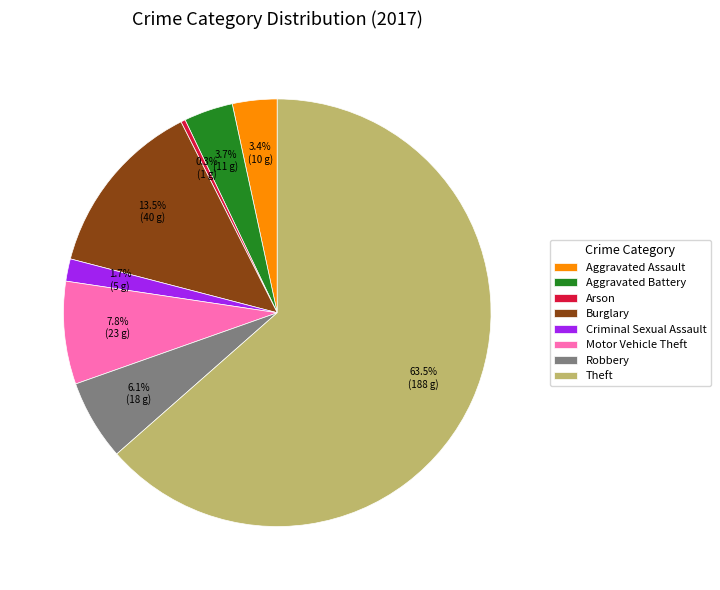

Does Theft represent more than half of the total?

Yes